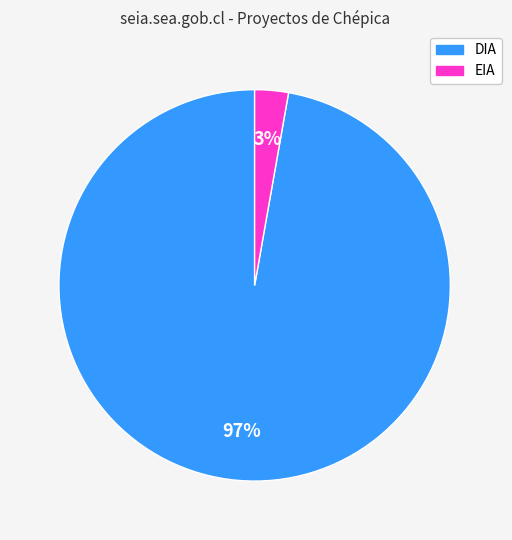

How many slices are in this pie chart?

2